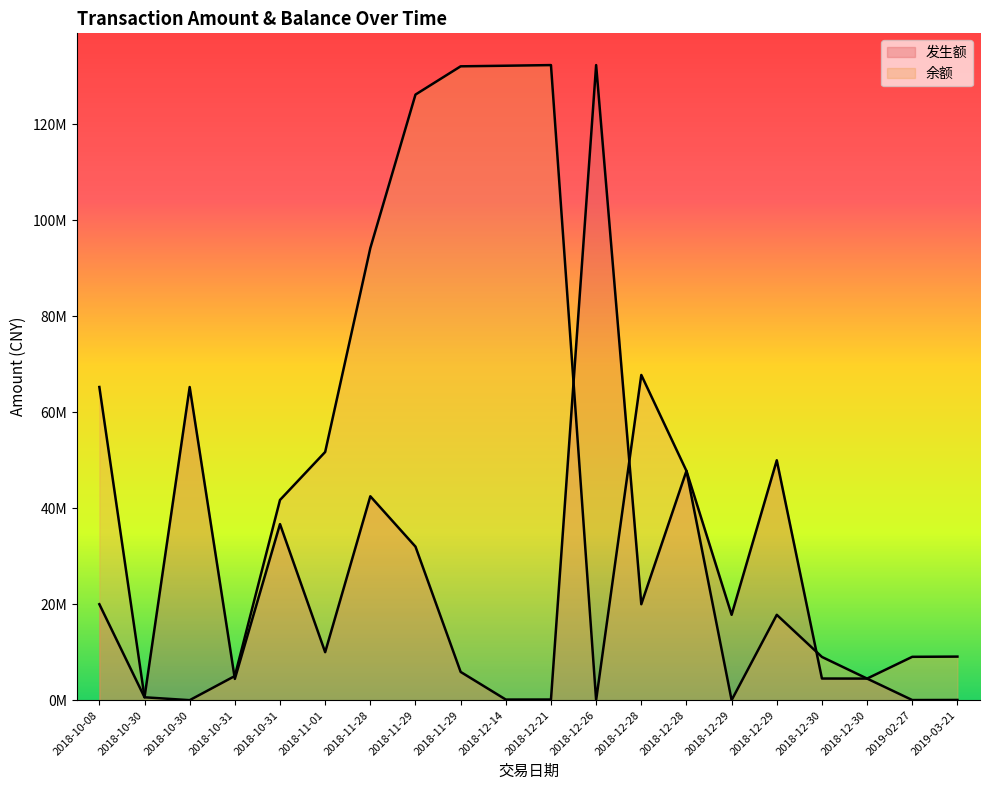

At which category is the sum across all series the highest?

2018-11-29